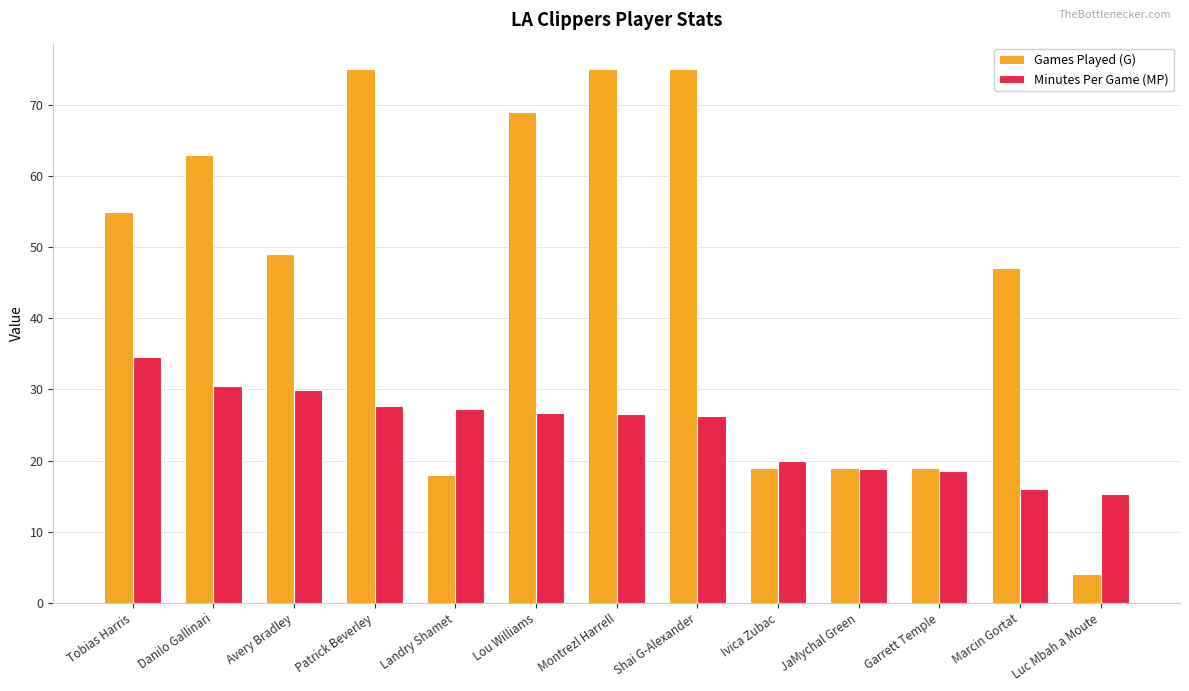

What is the difference between the highest and lowest values at Marcin Gortat?

31.0